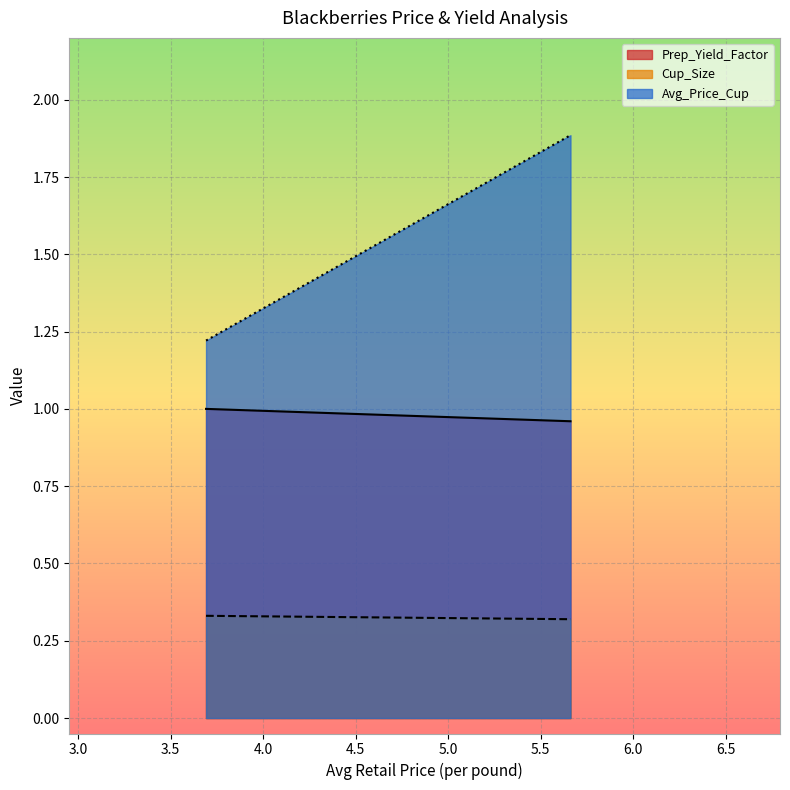

Which series has the widest spread of values?

Avg_Price_Cup